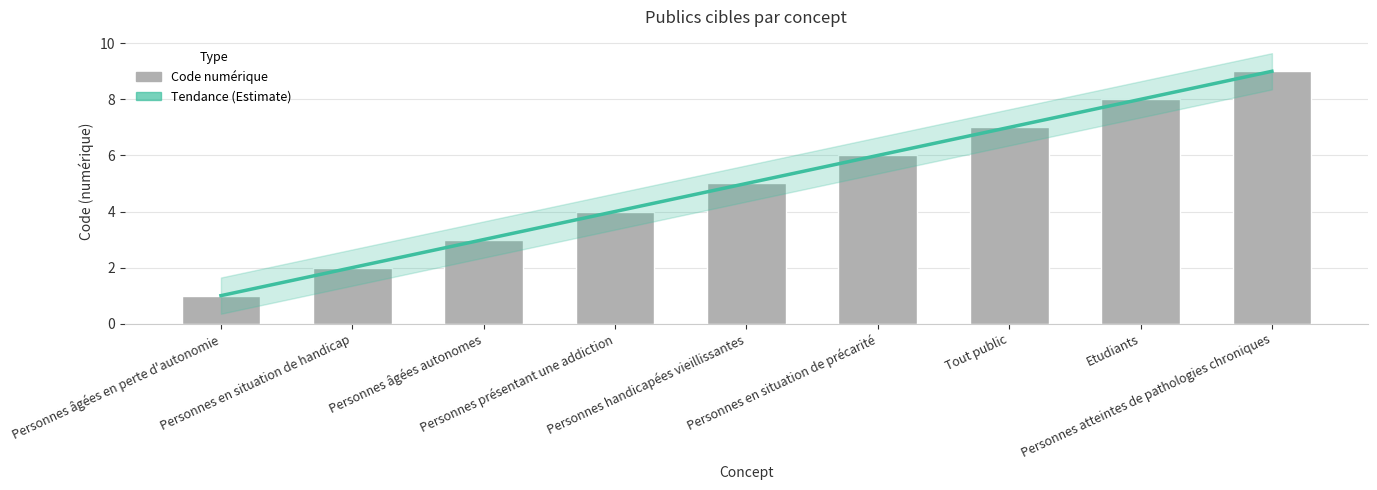

What position from the left is Personnes atteintes de pathologies chroniques?

9